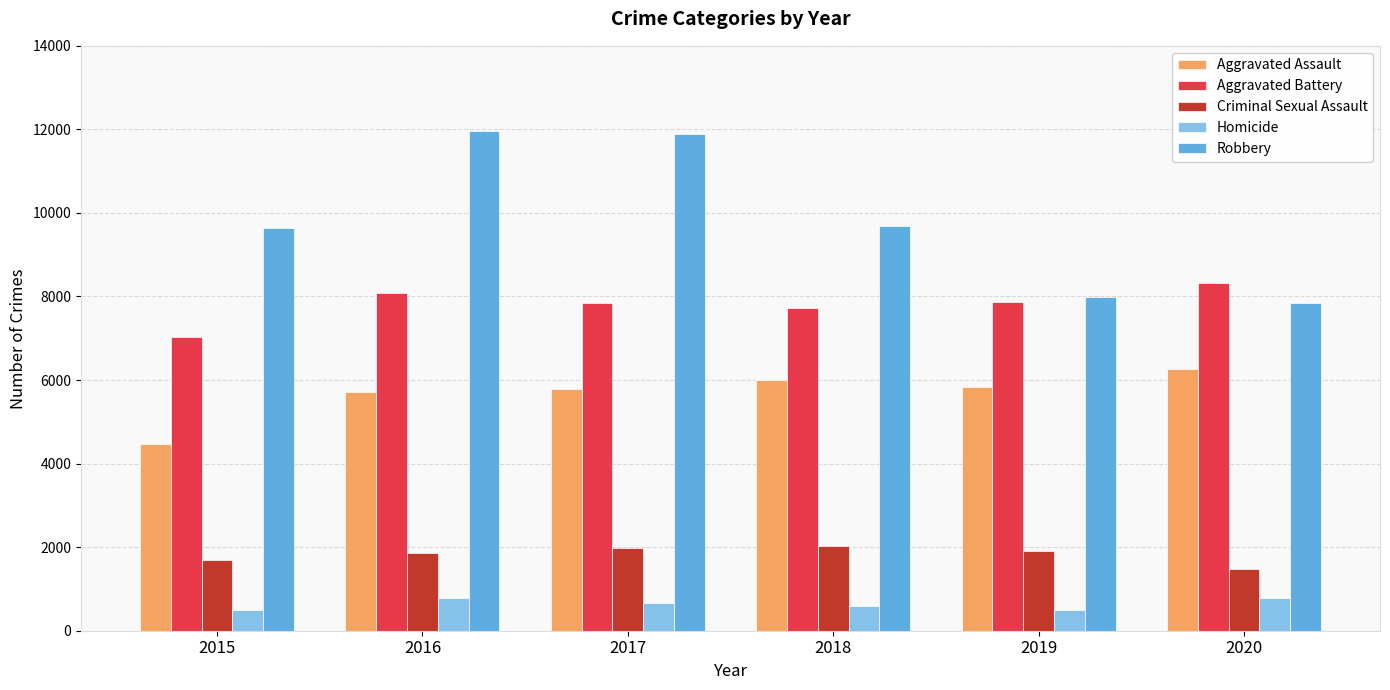

What is the smallest value displayed?

496